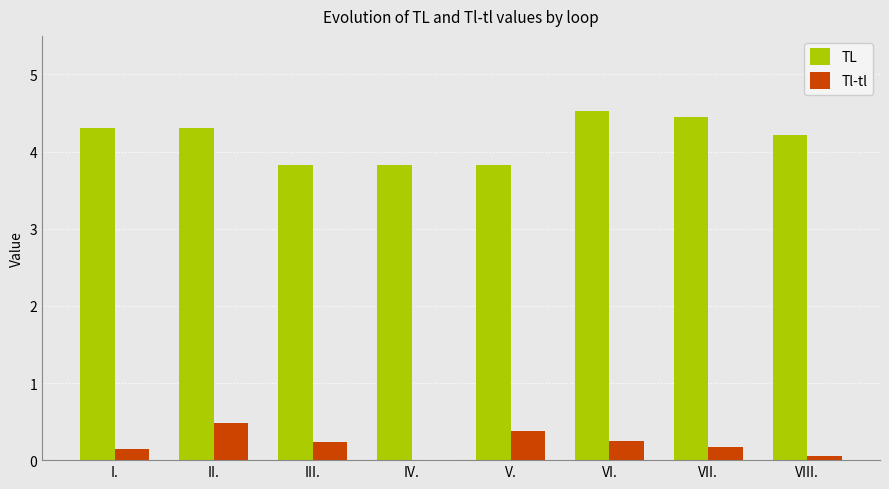

Between III. and V., which series saw the biggest shift?

Tl-tl